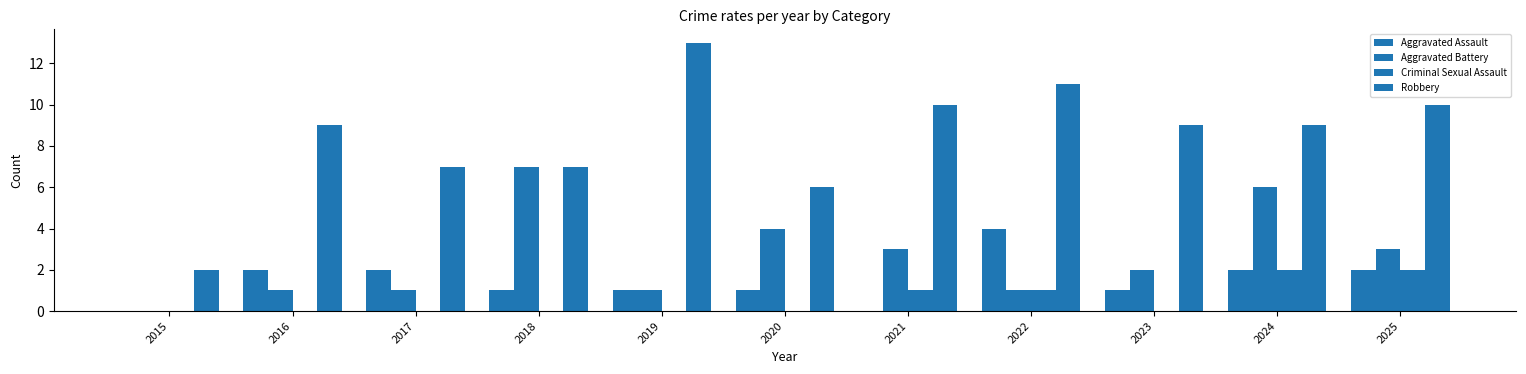

True or false: Robbery has a value of 4 at 2016.

False